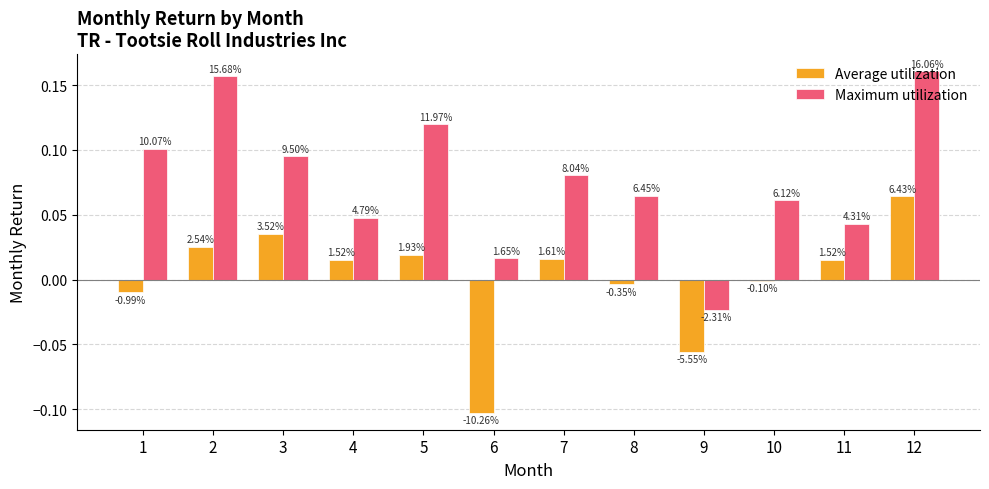

List the labels in order of Average utilization value, smallest first.

6, 9, 1, 8, 10, 11, 4, 7, 5, 2, 3, 12